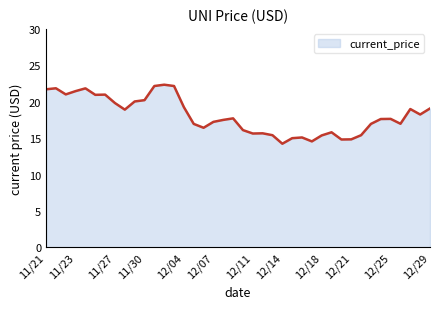

Does the chart have visible grid lines?

No